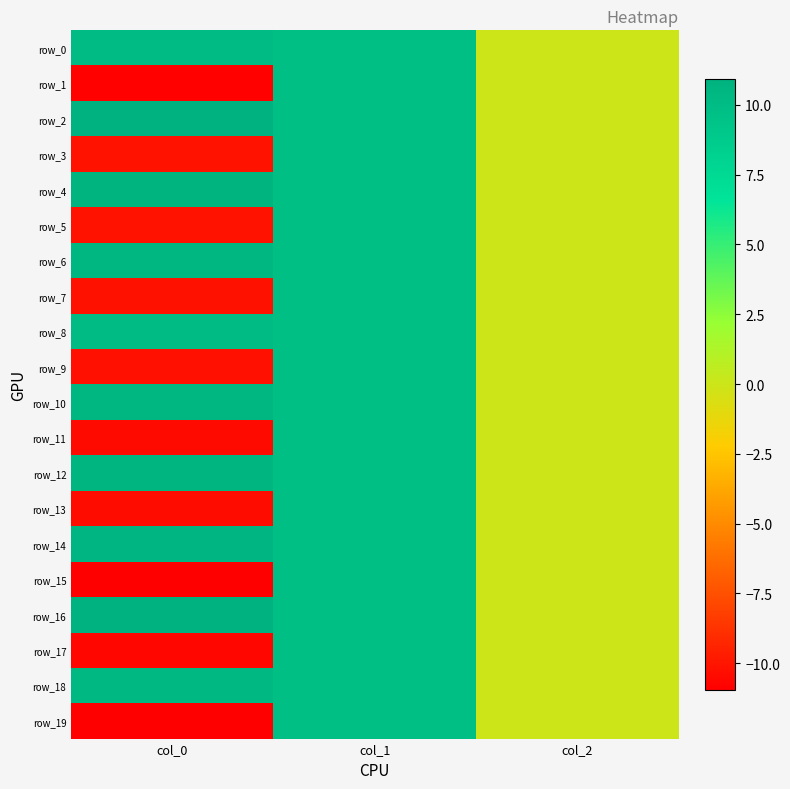

The row_17 series shows -17.8 at col_0. True or false?

False